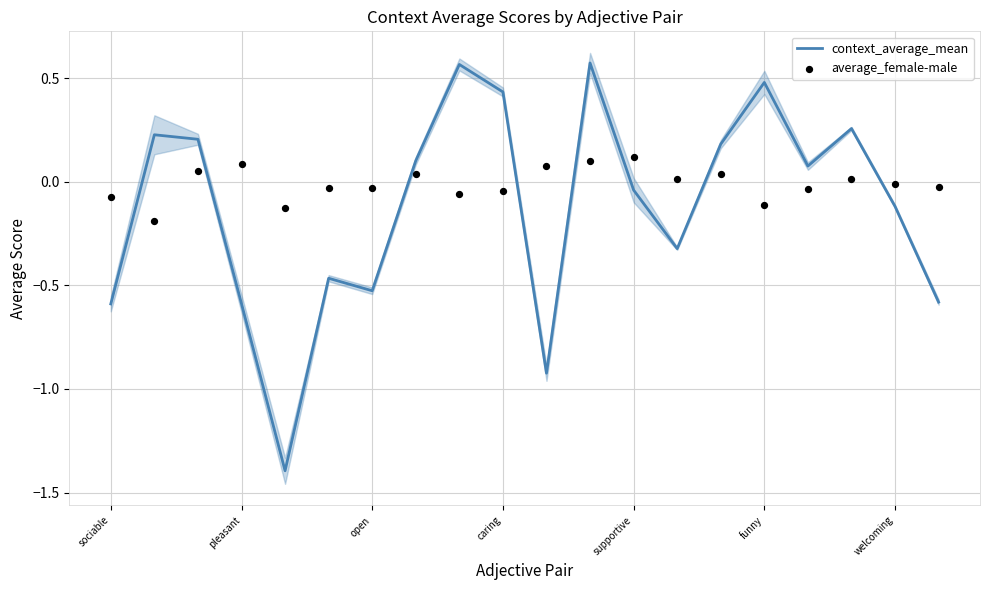

At how many categories does at least one series exceed 0?

14